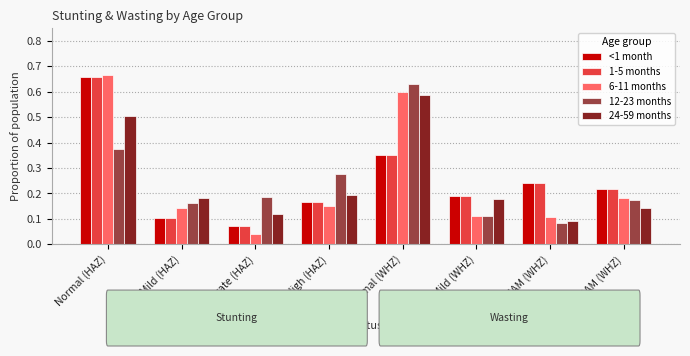

Are the bars horizontal?

No